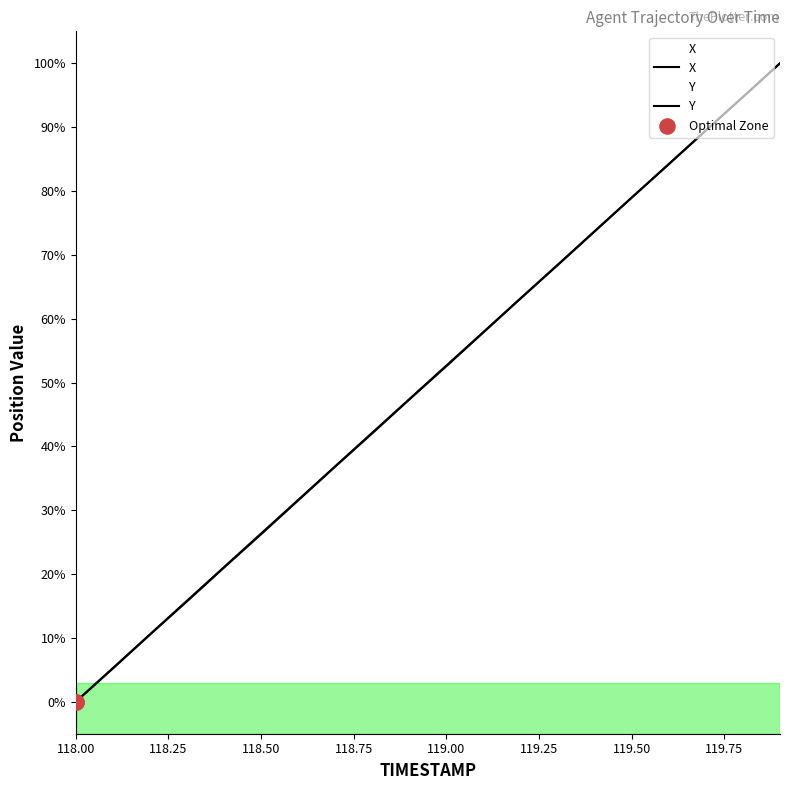

At which category is the sum across all series the highest?

119.9